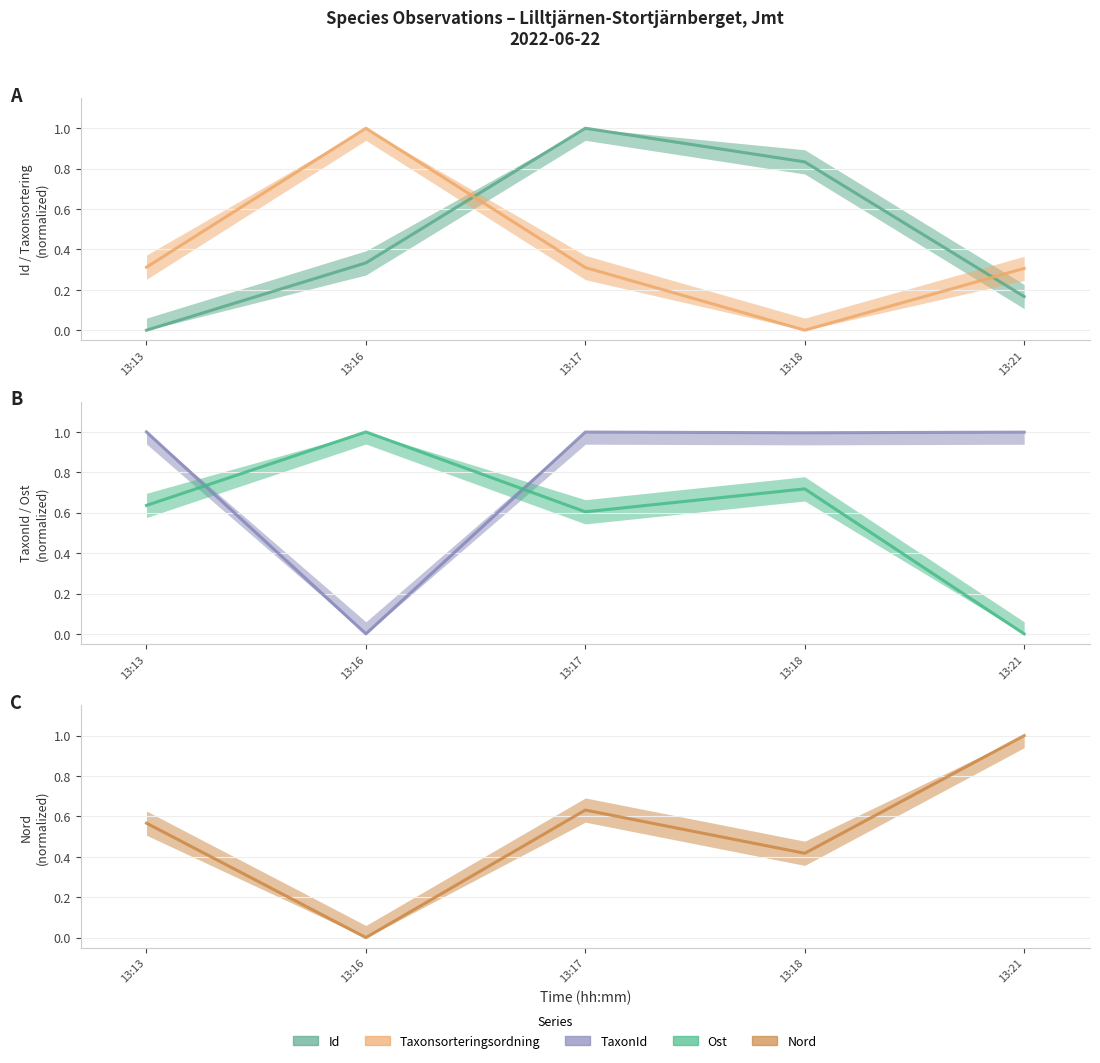

Reading left to right, what are all the values shown in this chart?

Id: 0.0	0.3	1.0	0.8	0.2
Taxonsorteringsordning: 0.3	1.0	0.3	0.0	0.3
TaxonId: 1.0	0.0	1.0	1.0	1.0
Ost: 0.6	1.0	0.6	0.7	0.0
Nord: 0.6	0.0	0.6	0.4	1.0